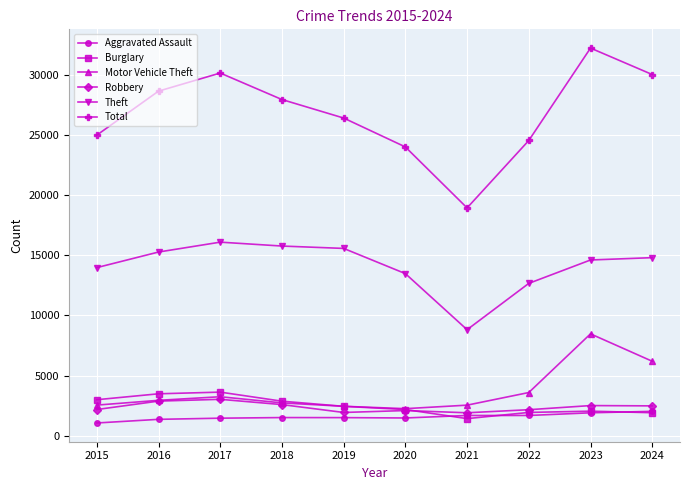

True or false: Robbery has a value of 3024 at 2017.

True